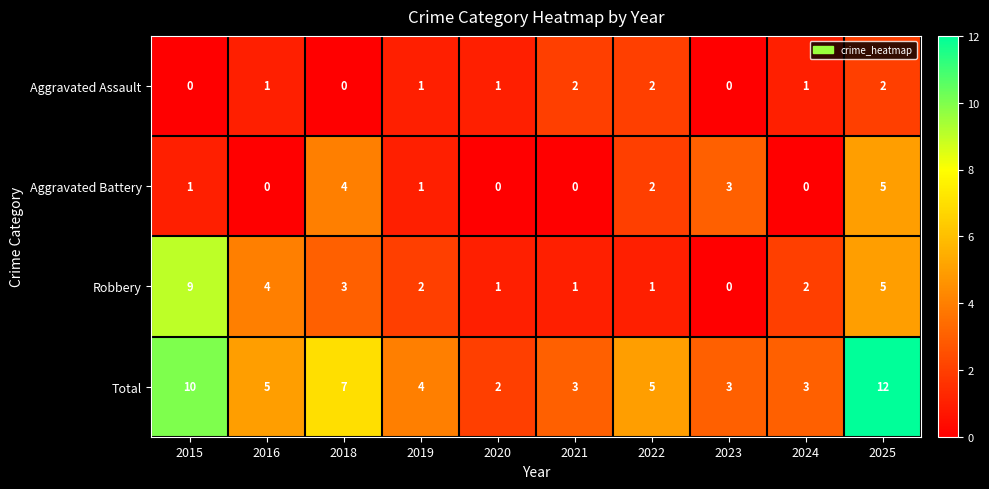

List the series in order of their peak value, highest first.

Total, Robbery, Aggravated Battery, Aggravated Assault